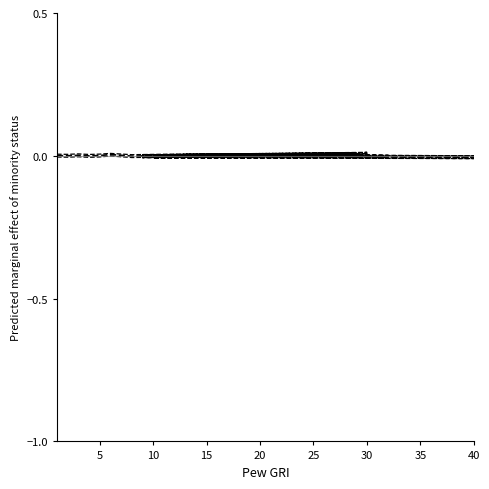

Is this an area chart (filled region under the line)?

No